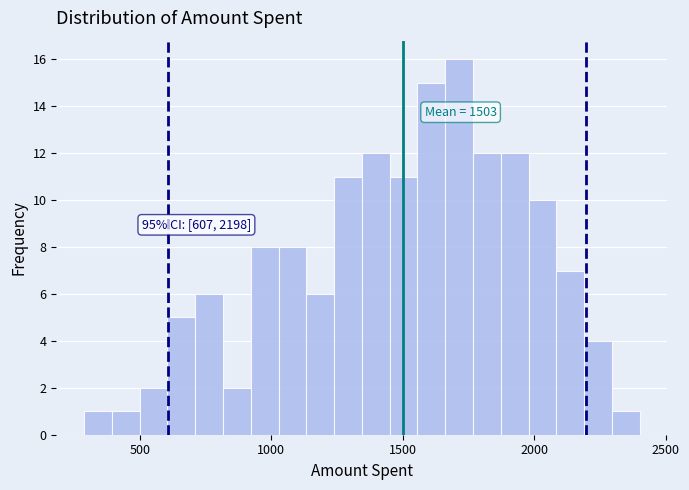

Around what value on the x-axis is the tallest bar? Give the approximate position of its centre, as read against the axis.

1700